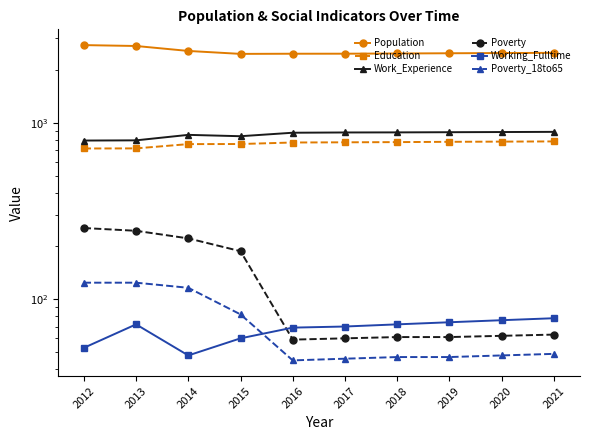

Is it true that Poverty_18to65 equals 171 at 2012?

False